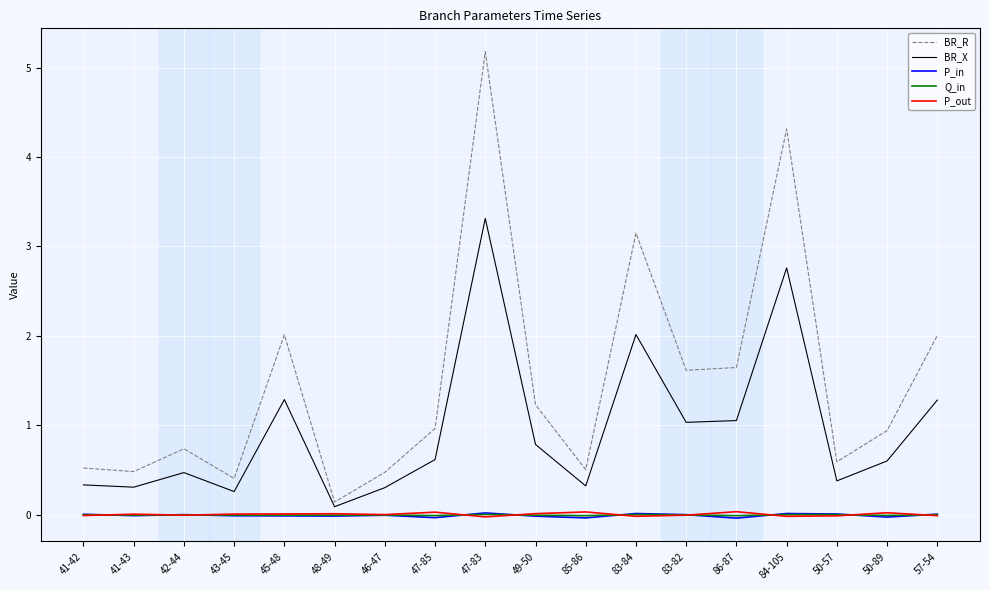

The P_in series shows 0.0 at 57-54. True or false?

True